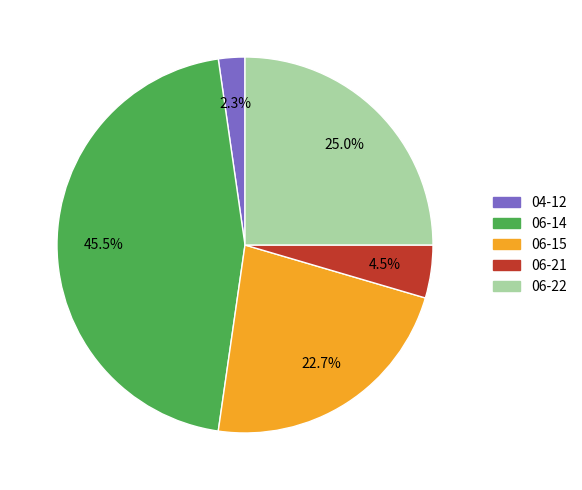

To the nearest percent, what is the average slice percentage?

20%